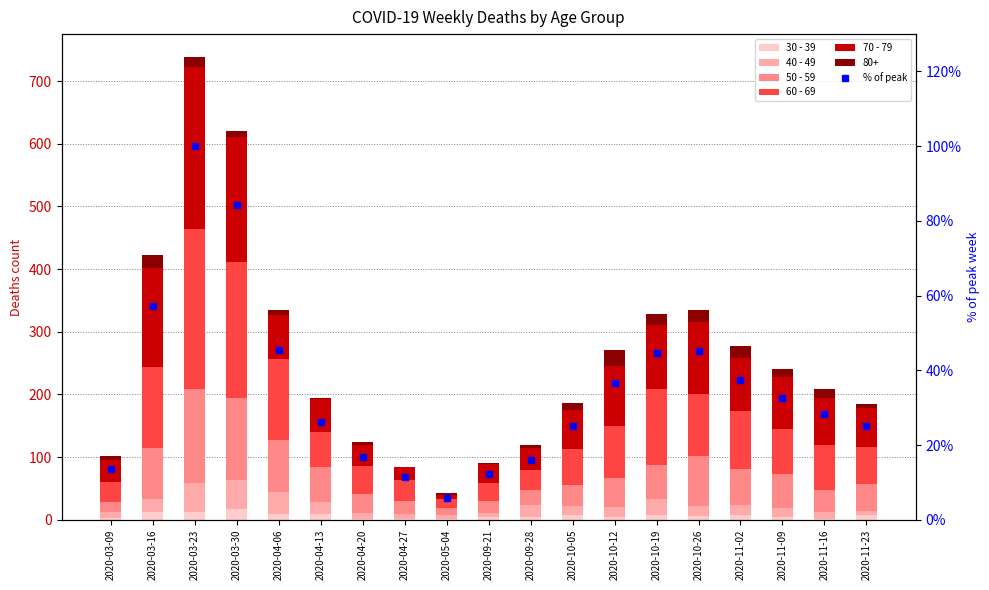

Rank the series at 2020-10-26 from highest to lowest value.

70 - 79, 60 - 69, 50 - 59, % of peak, 40 - 49, 30 - 39